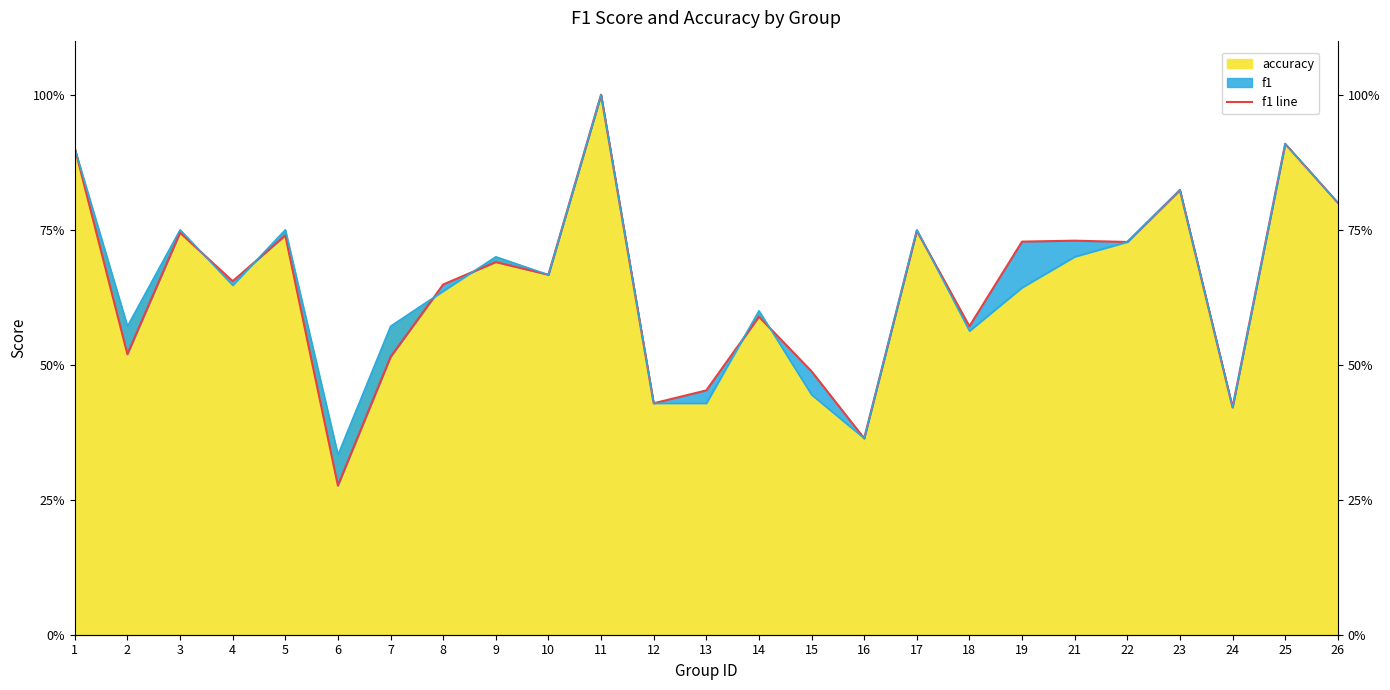

What is the difference between the maximum and minimum values?

0.7